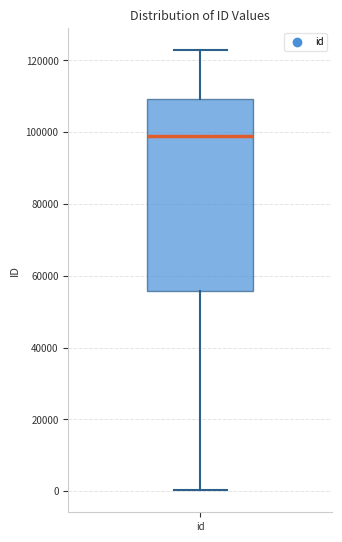

Read this box plot against the y-axis: the position of the median line, the range covered by the box, and the ends of both whiskers. The values are not printed on the chart, so give them approximately, as read against the axis.

median 98000, box 56000 to 110000, whiskers 0 to 122000